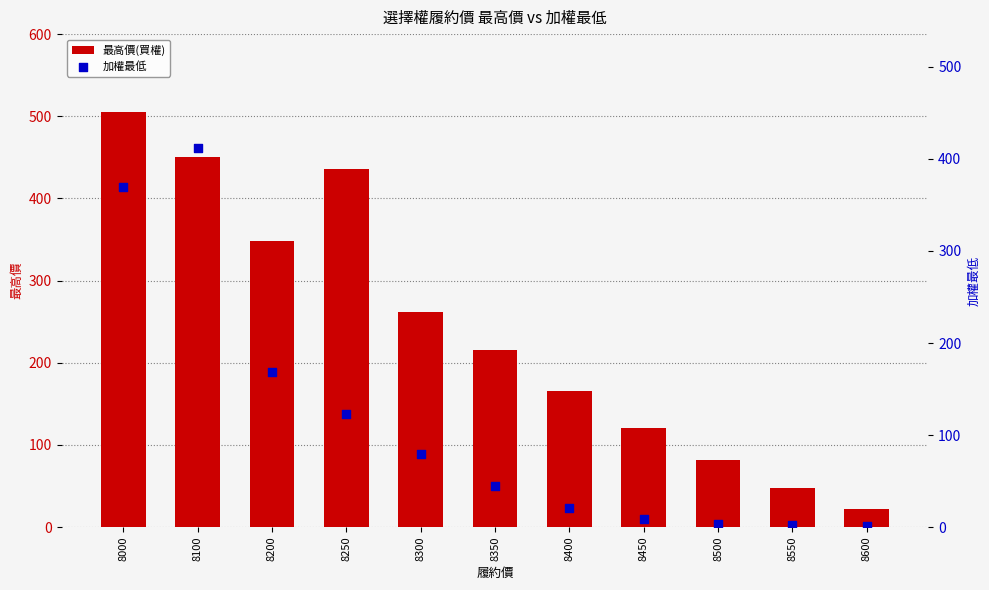

Is the value of 最高價(買權) at 8300 greater than the value of 加權最低 at 8450?

Yes